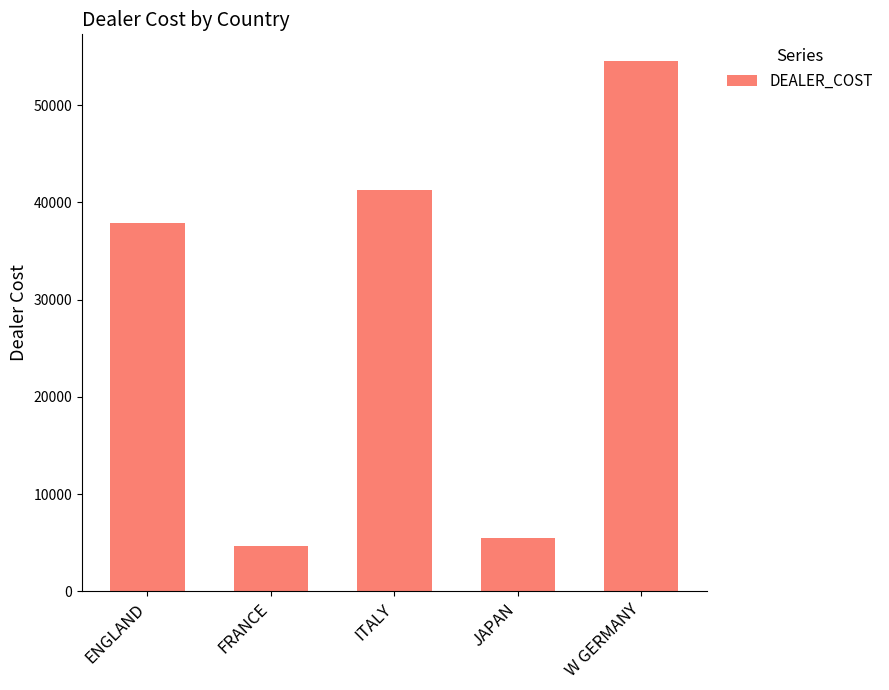

List the labels in order of value, smallest first.

FRANCE, JAPAN, ENGLAND, ITALY, W GERMANY